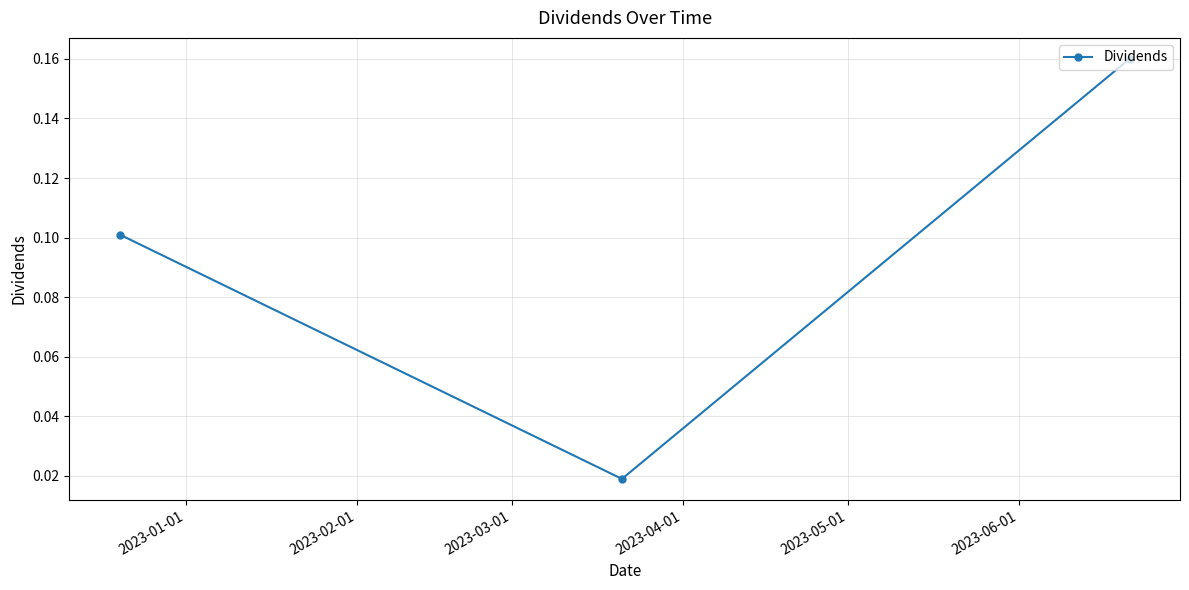

What is the value of the 1st point from the left?

0.1